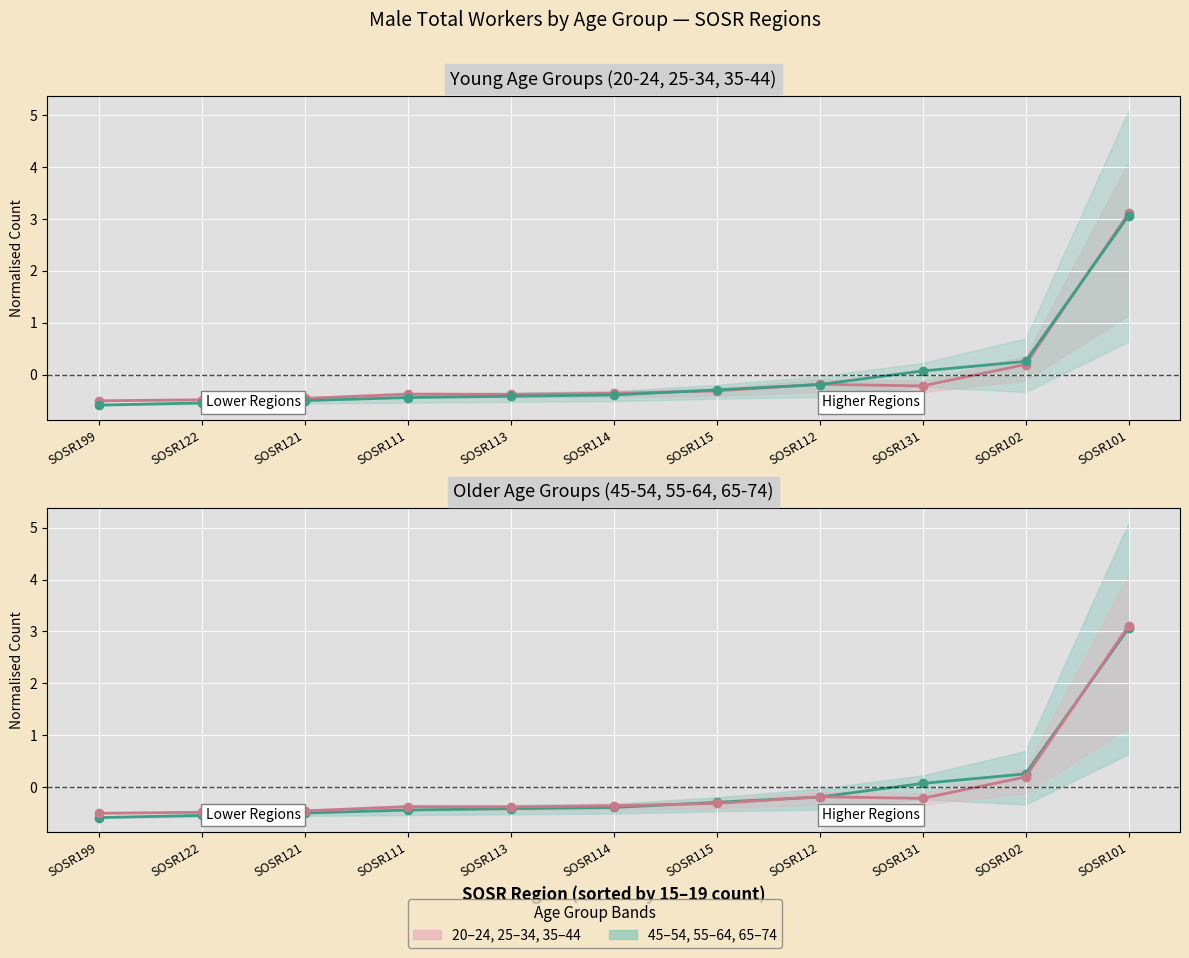

At which label is 20-24–35-44 mean closest to 1?

SOSR102